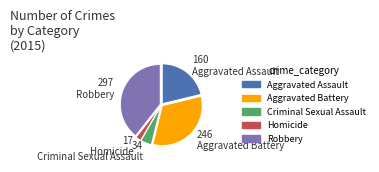

Which slice is the smallest?

Homicide